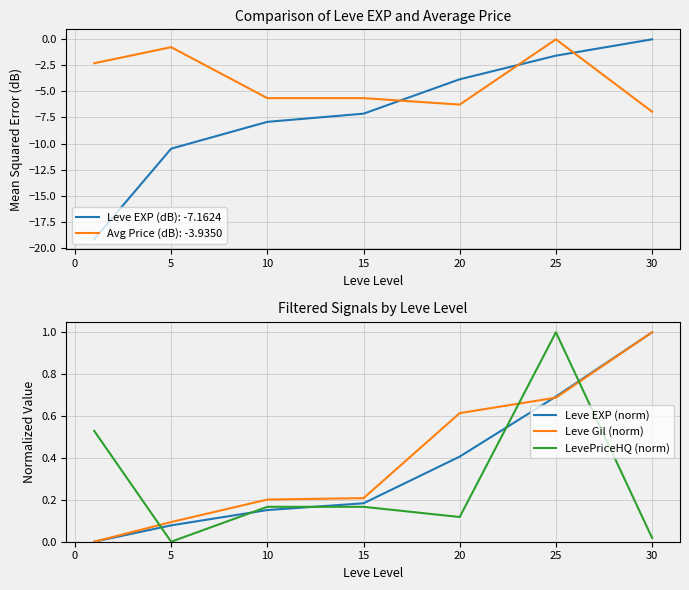

The value of Leve Gil (norm) at 10 is 0.2. True or false?

True